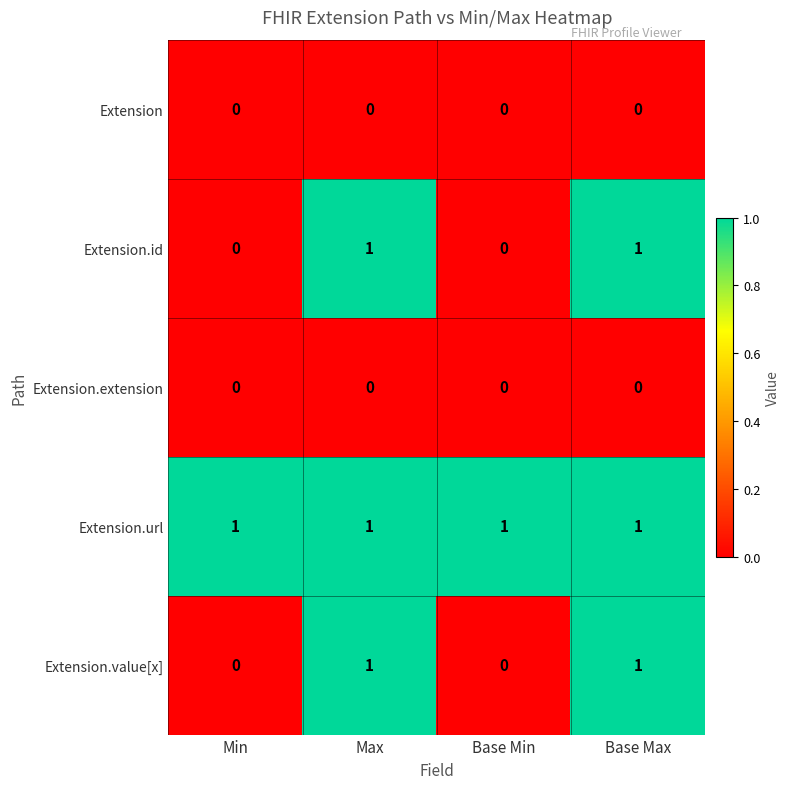

Which series has the largest total across all categories?

Extension.url